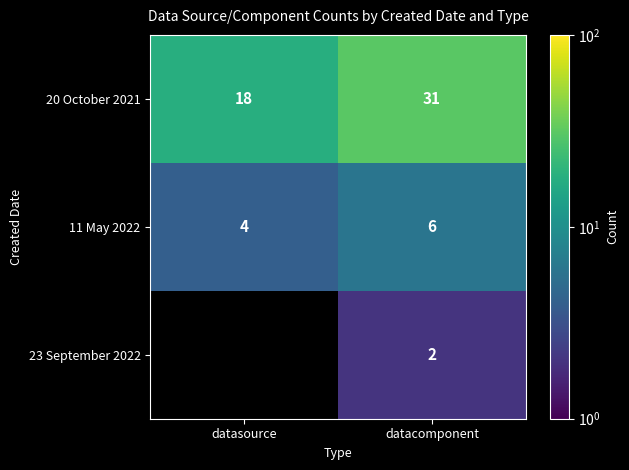

Rank the series at datacomponent from lowest to highest value.

23 September 2022, 11 May 2022, 20 October 2021